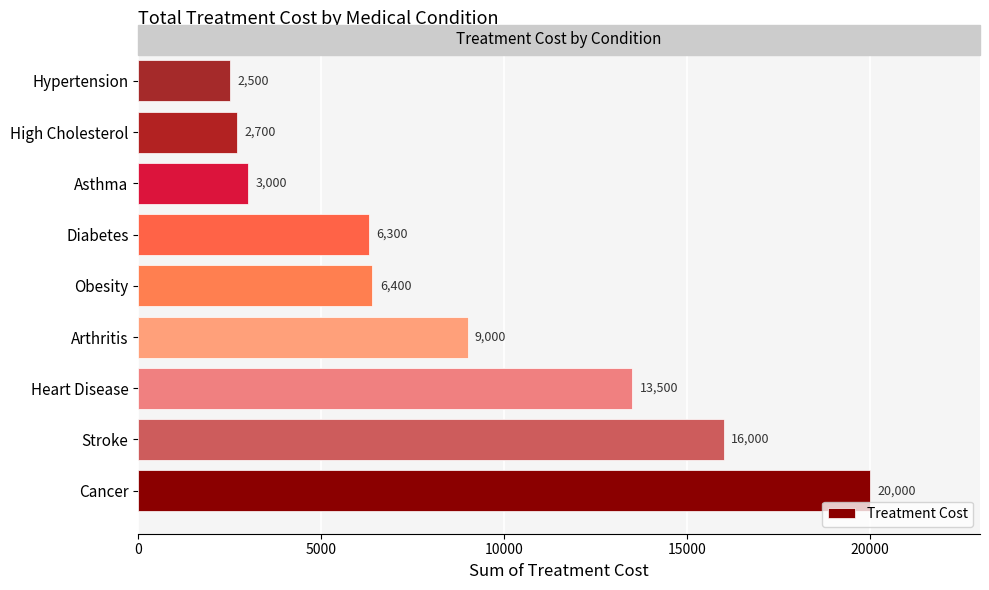

What is the difference between the second highest and second lowest values?

13300